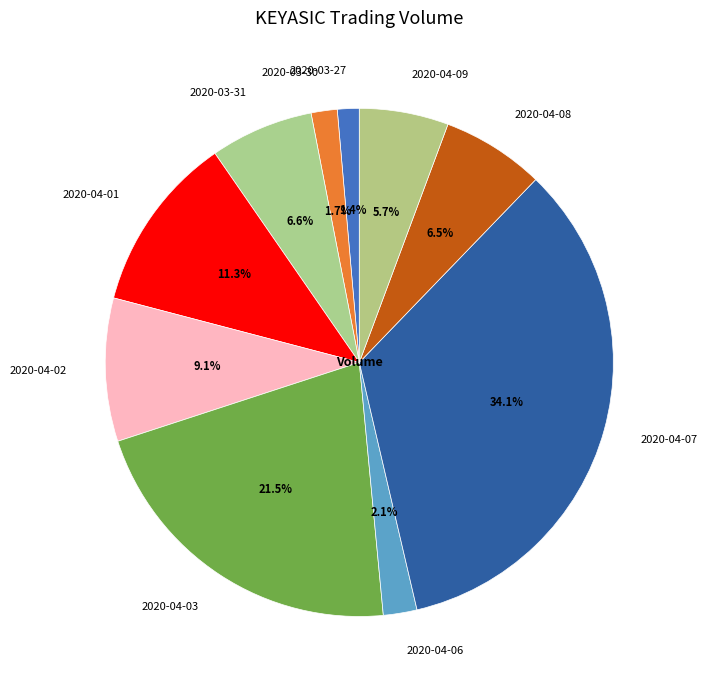

Does 2020-04-06 represent more than half of the total?

No